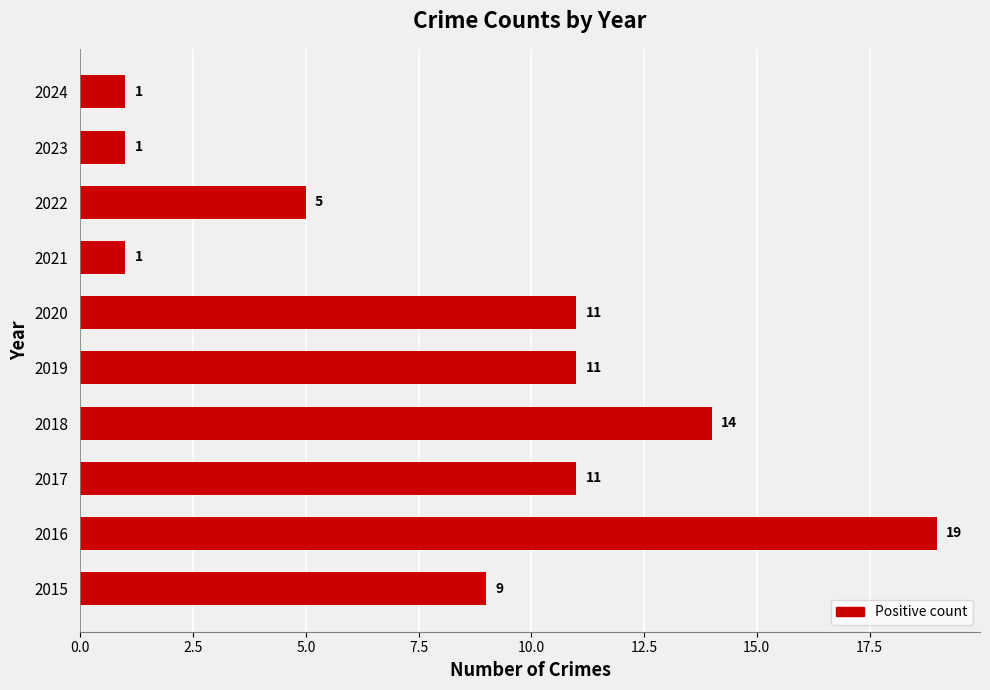

What is the ratio of the value at 2016 to the value at 2018?

1.4